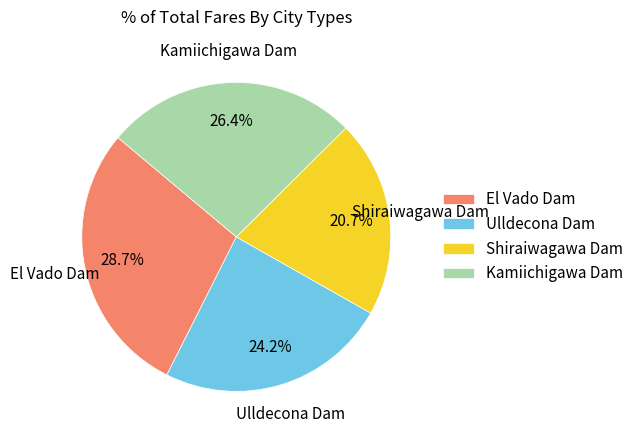

Which has a higher value, Ulldecona Dam or El Vado Dam?

El Vado Dam